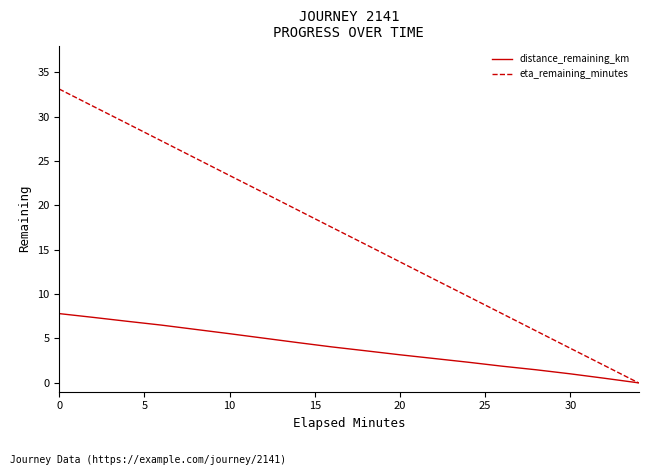

Which series has the widest spread of values?

eta_remaining_minutes